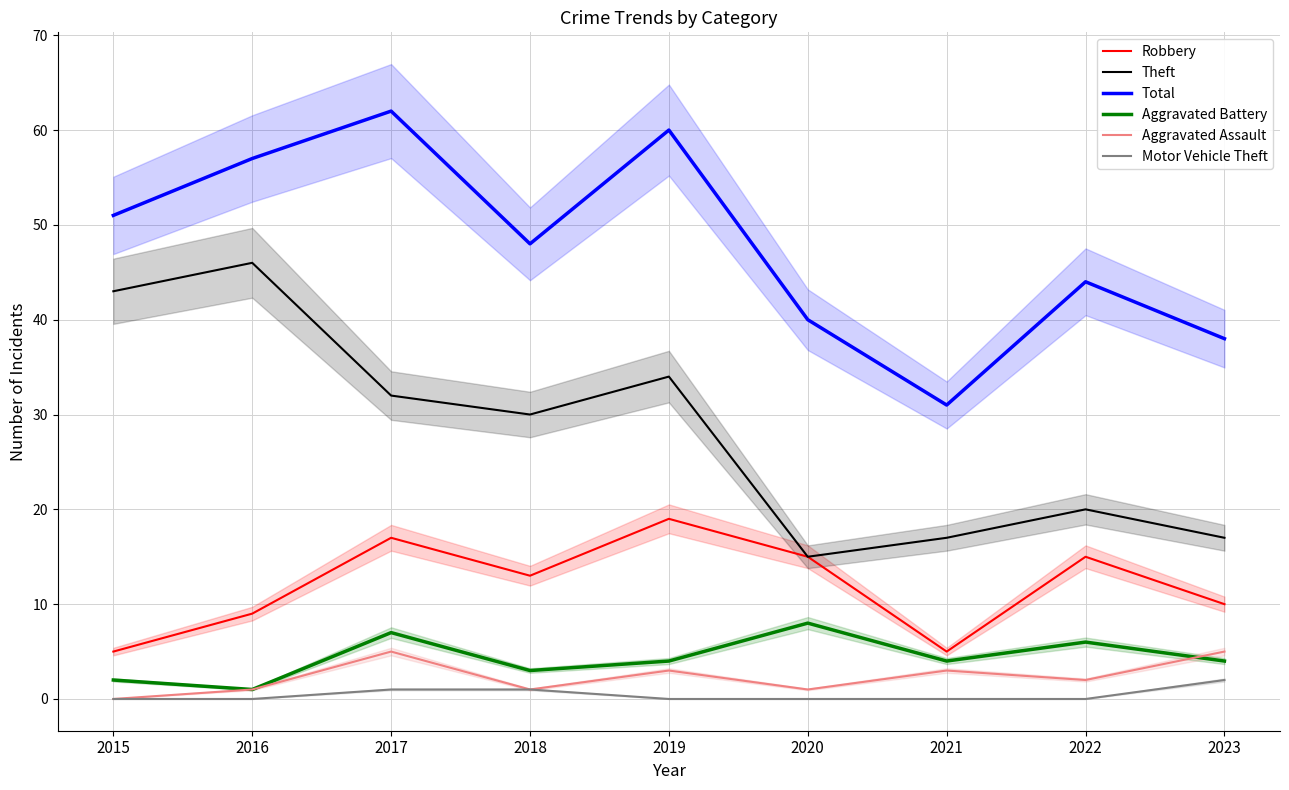

Reading left to right, what are all the values shown in this chart?

Robbery: 2015=5	2016=9	2017=17	2018=13	2019=19	2020=15	2021=5	2022=15	2023=10
Theft: 2015=43	2016=46	2017=32	2018=30	2019=34	2020=15	2021=17	2022=20	2023=17
Total: 2015=51	2016=57	2017=62	2018=48	2019=60	2020=40	2021=31	2022=44	2023=38
Aggravated Battery: 2015=2	2016=1	2017=7	2018=3	2019=4	2020=8	2021=4	2022=6	2023=4
Aggravated Assault: 2015=0	2016=1	2017=5	2018=1	2019=3	2020=1	2021=3	2022=2	2023=5
Motor Vehicle Theft: 2015=0	2016=0	2017=1	2018=1	2019=0	2020=0	2021=0	2022=0	2023=2